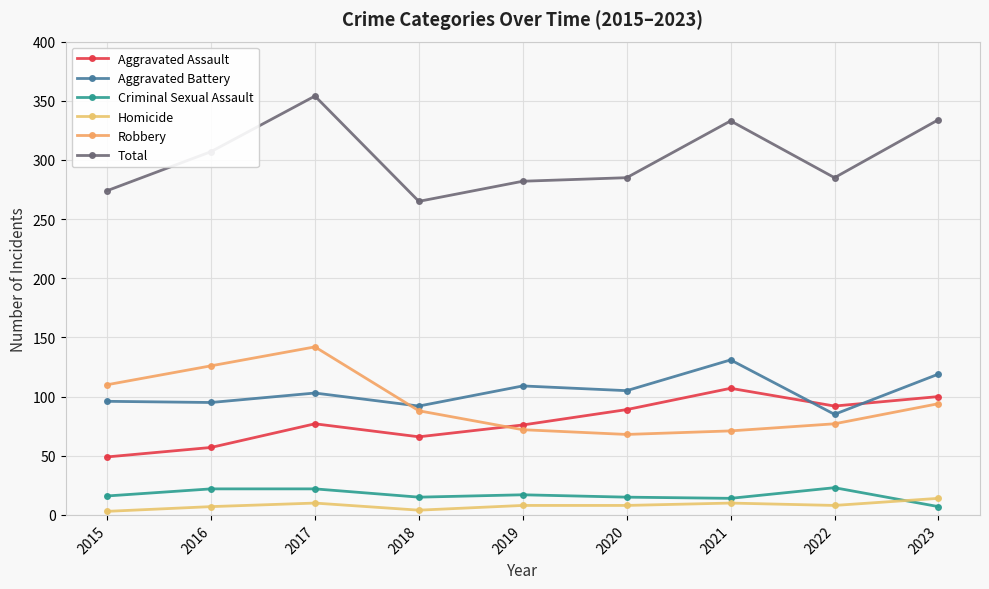

At which category is the sum across all series the highest?

2017